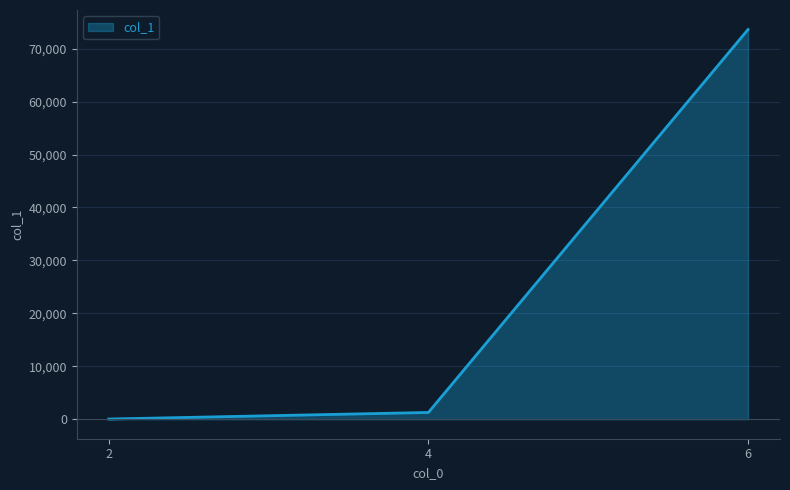

Which label corresponds to the smallest value in the chart?

2